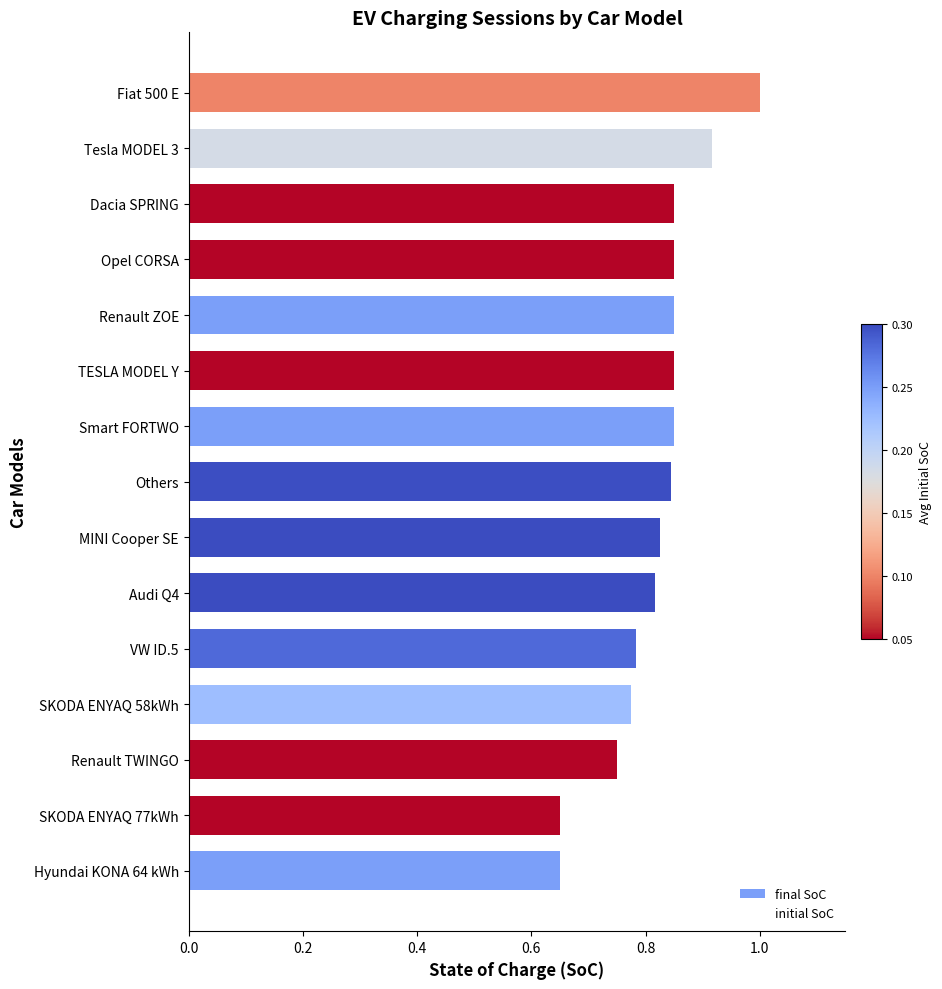

Reading left to right, transcribe all the data shown in this chart.

final SoC: 0.7	0.7	0.8	0.8	0.8	0.8	0.8	0.8	0.8	0.8	0.8	0.8	0.8	0.9	1.0
initial SoC: 0.2	0.1	0.1	0.2	0.3	0.3	0.3	0.3	0.2	0.1	0.2	0.1	0.1	0.2	0.1